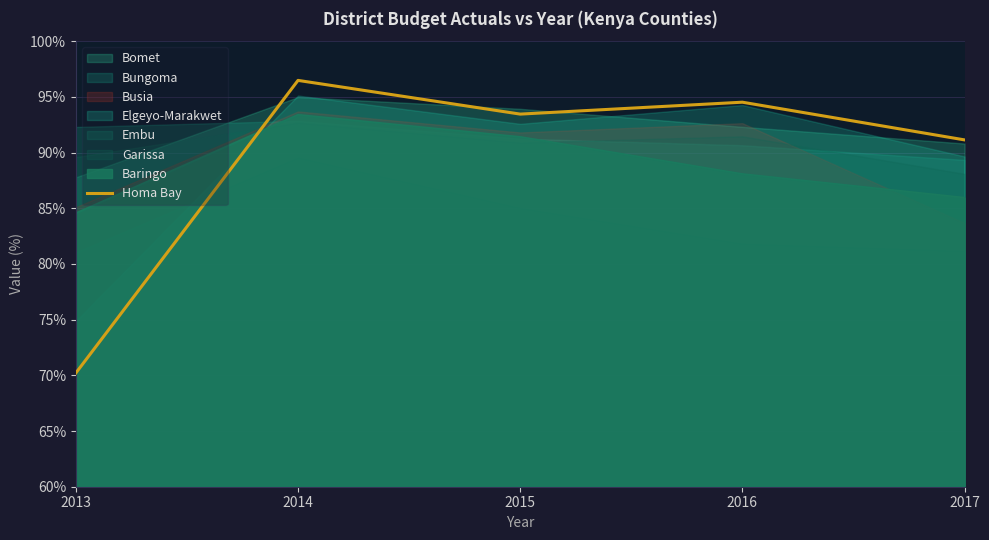

List the labels in order of value, largest first.

2014, 2016, 2015, 2017, 2013